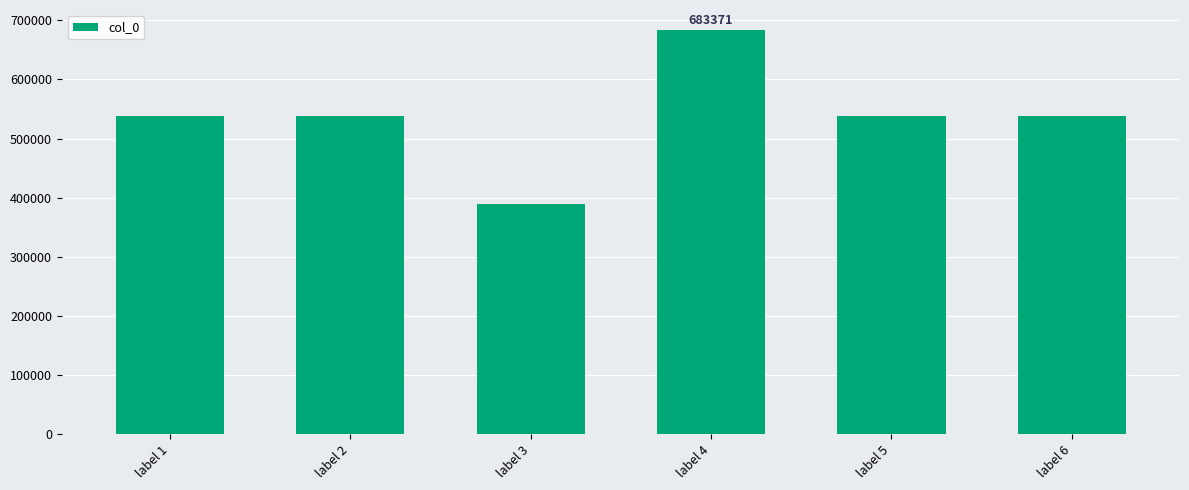

The value at label 2 is 537973. True or false?

True